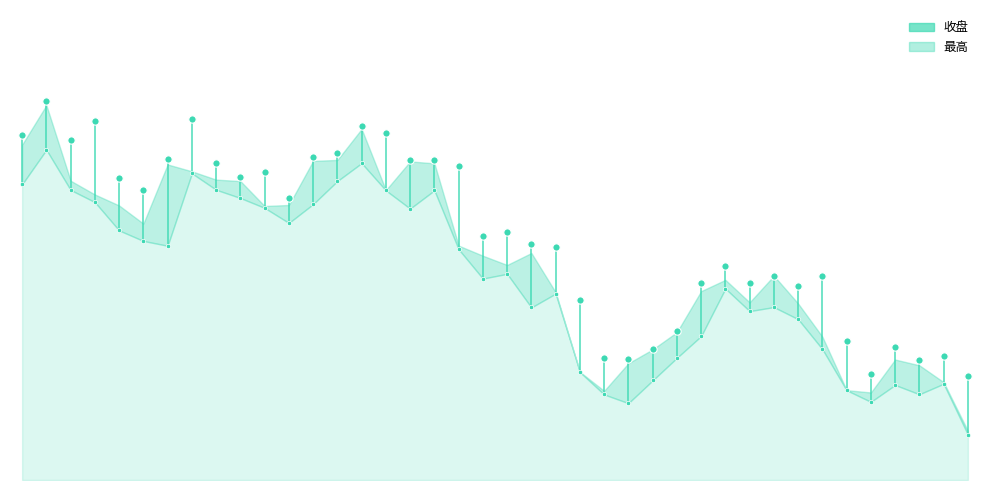

What is the ratio of the value at 28 to the value at 0?

0.9